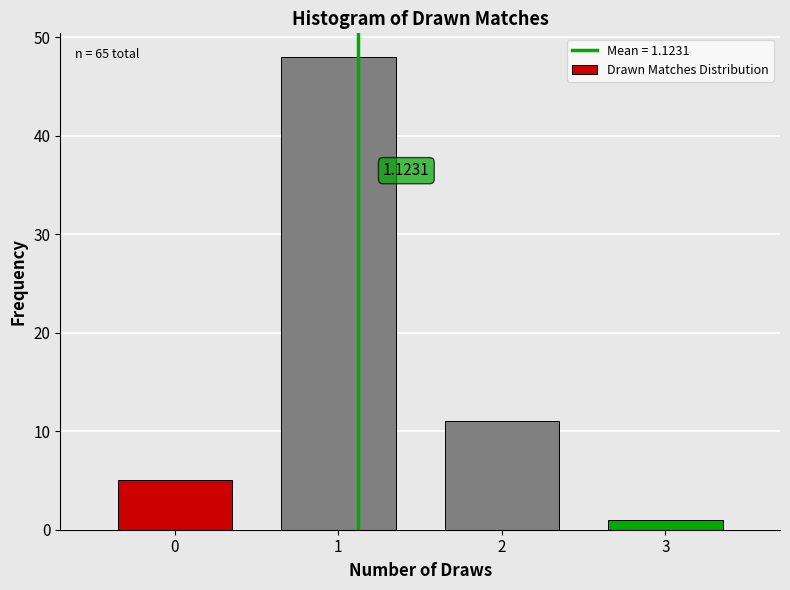

What is the change in value from 0 to 1?

+43